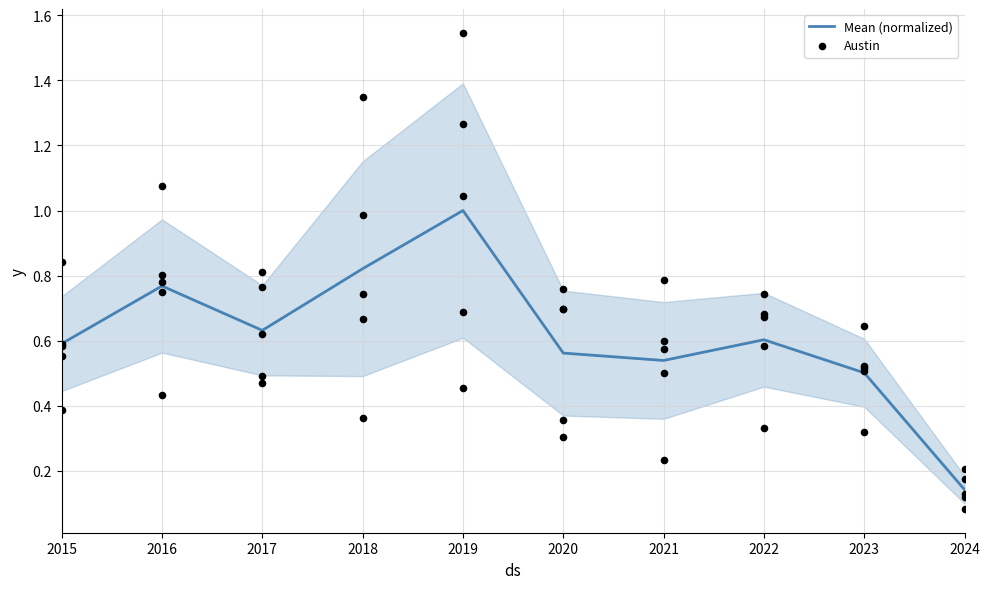

At which category is the sum across all series the highest?

2019